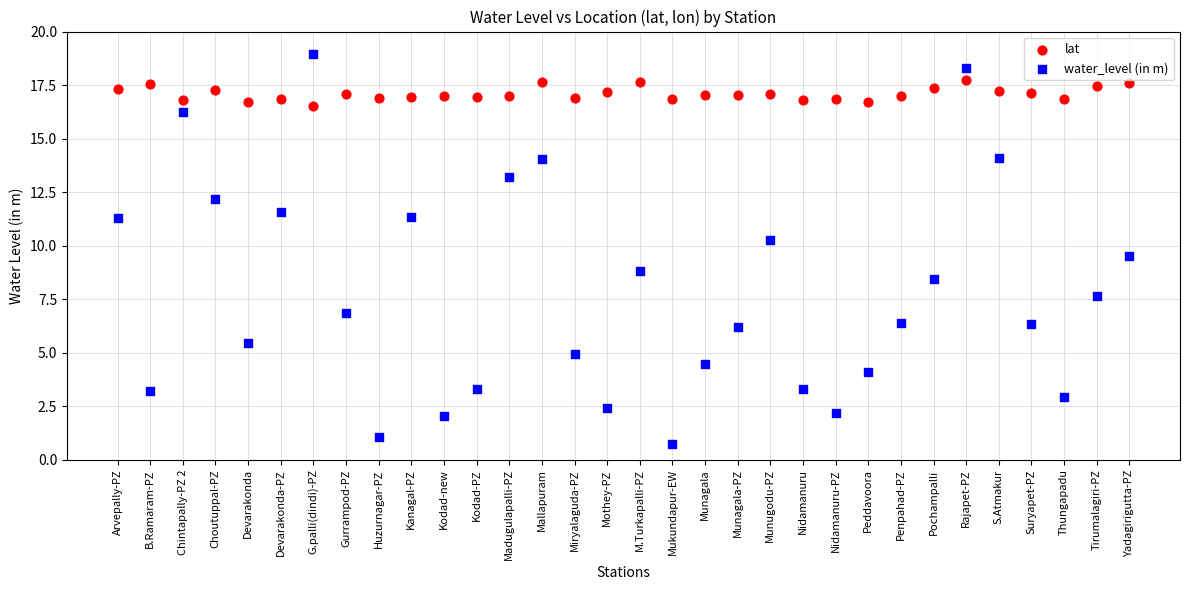

Which series has the widest spread of Y values?

water_level (in m)